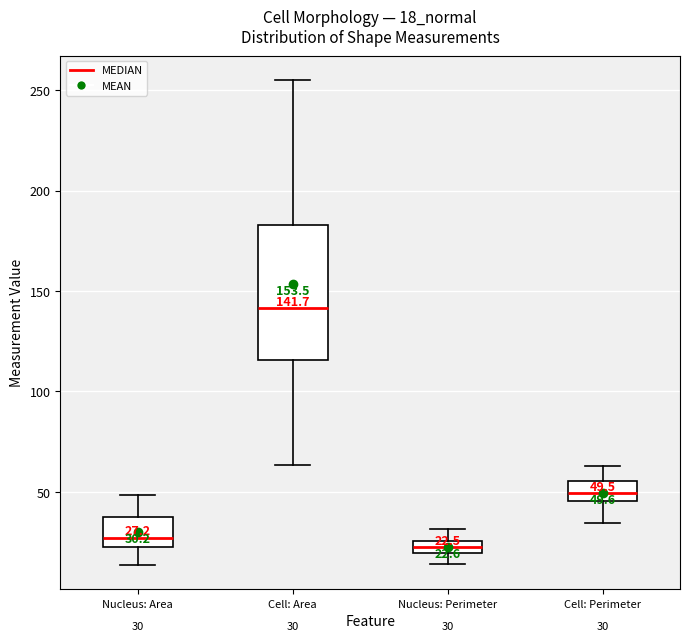

Comparing the boxes themselves (not the whiskers), which one is the tallest?

Cell: Area